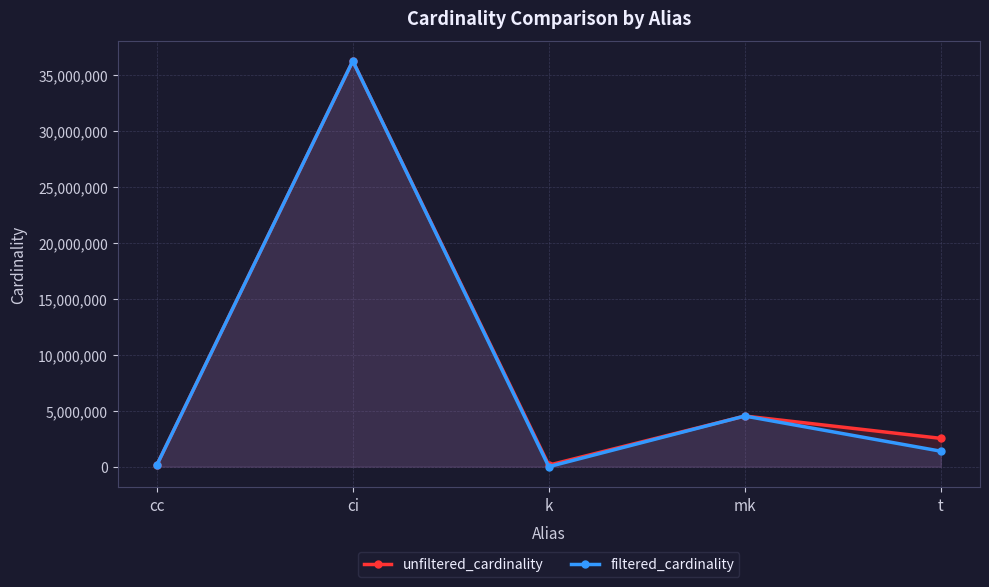

Which series changed the most between mk and t?

filtered_cardinality